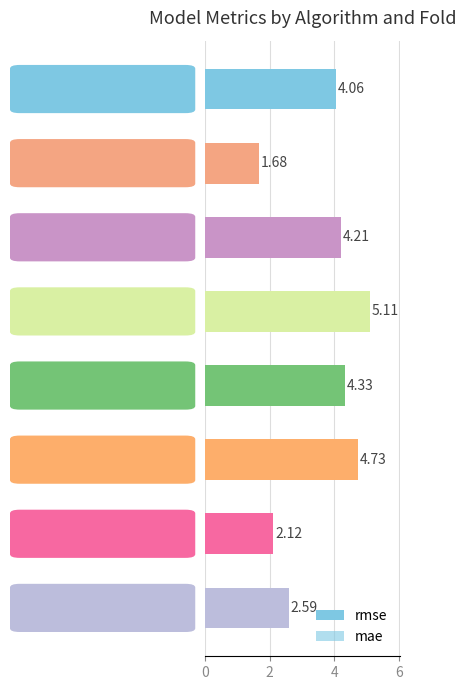

How many data points in mae are above 1?

6